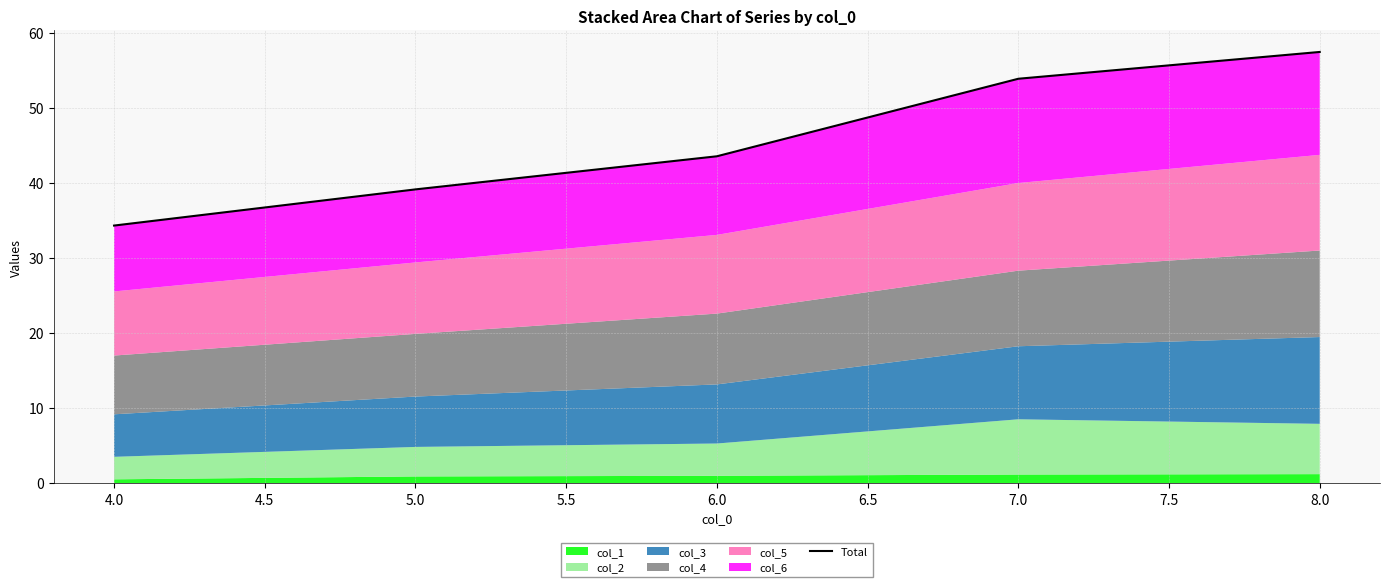

True or false: there are more than 1 points higher than both neighbors.

False